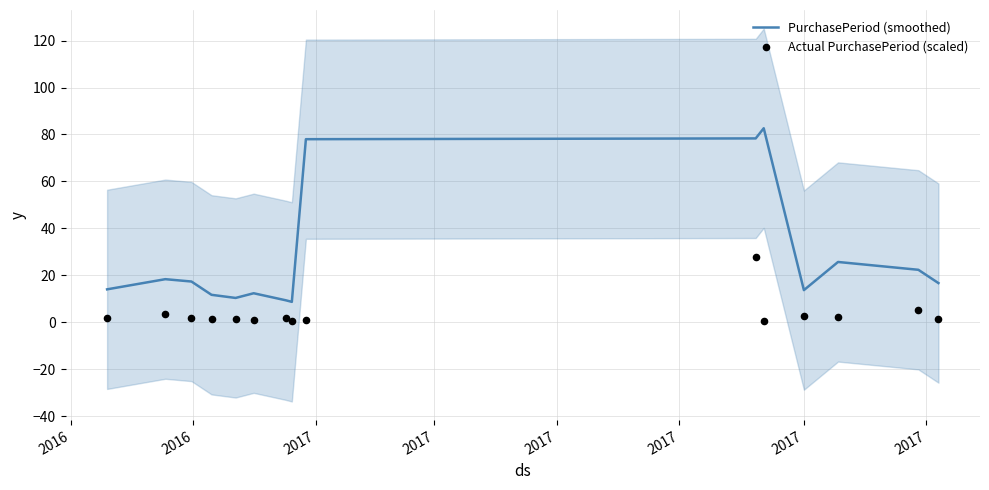

What are all the series names shown in the legend?

PurchasePeriod (smoothed), Actual PurchasePeriod (scaled)